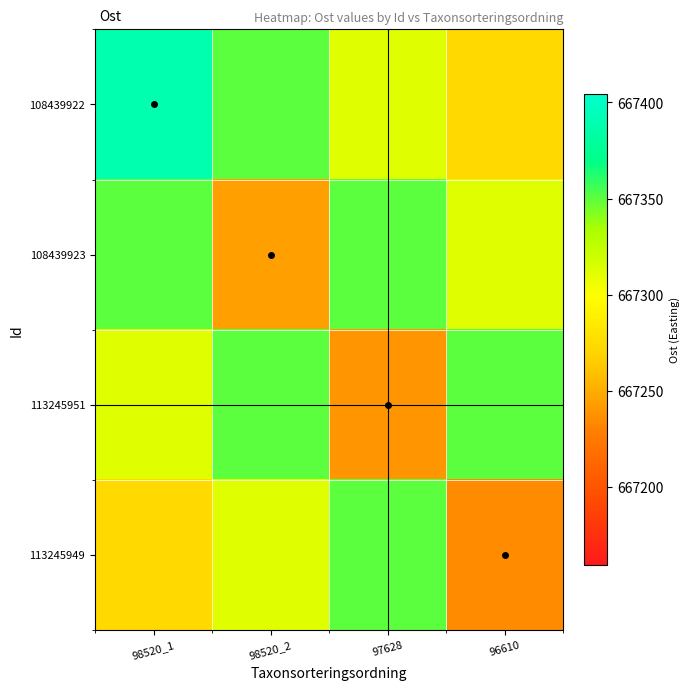

Reading left to right, list all the values displayed in this chart.

108439922: 98520_1=667389.1	98520_2=667350.8	97628=667312.6	96610=667274.3
108439923: 98520_1=667350.8	98520_2=667243.8	97628=667350.8	96610=667312.6
113245951: 98520_1=667312.6	98520_2=667350.8	97628=667239.0	96610=667350.8
113245949: 98520_1=667274.3	98520_2=667312.6	97628=667350.8	96610=667236.0